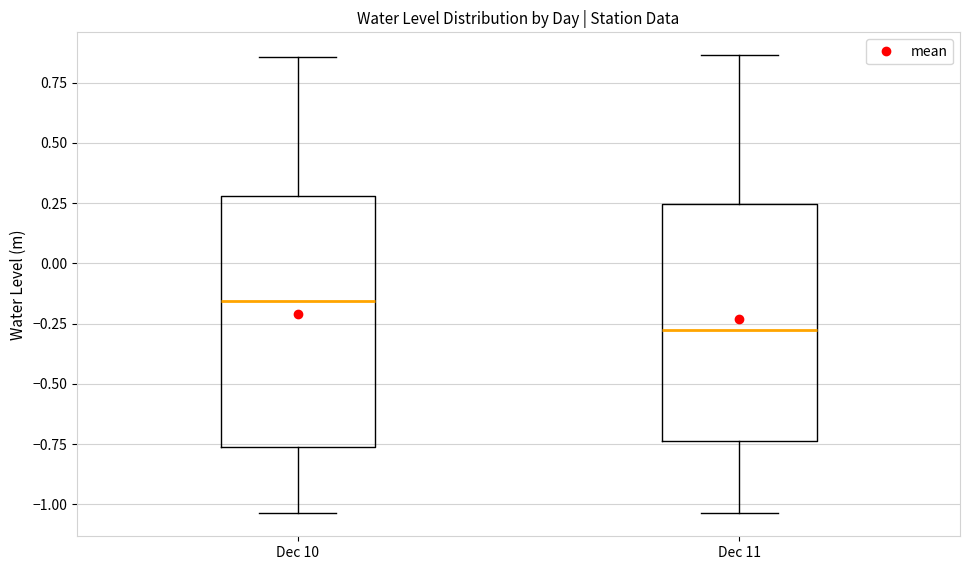

Reading left to right, read every box against the y-axis: the position of its median line, the range the box covers, and the ends of its whiskers. The values are not printed on the chart, so give them approximately, as read against the axis.

Dec 10: median -0.15, box -0.75 to 0.30, whiskers -1.05 to 0.85
Dec 11: median -0.25, box -0.75 to 0.25, whiskers -1.05 to 0.85